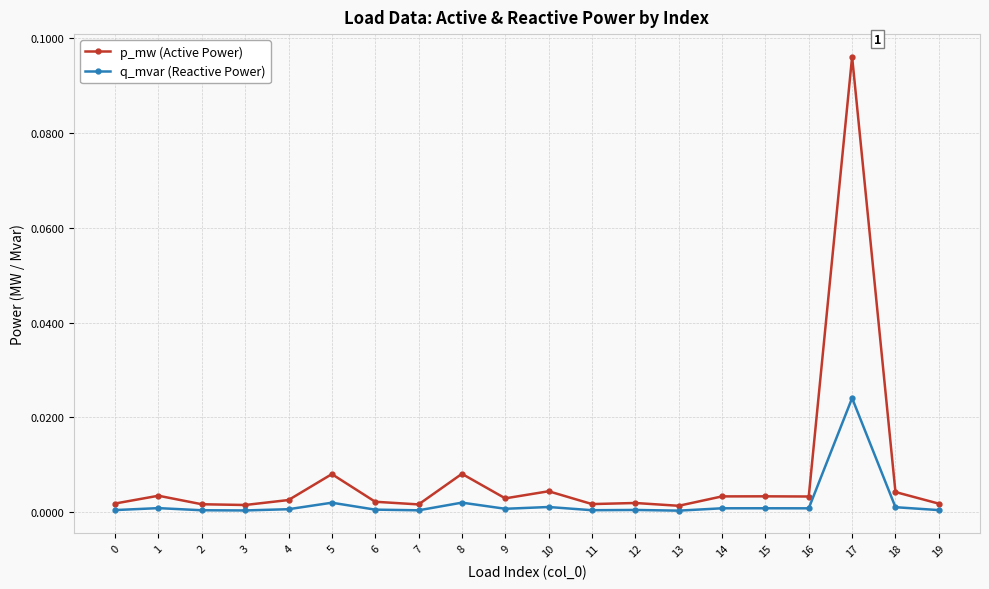

True or false: q_mvar (Reactive Power) has more than 0 points higher than both neighbors.

True